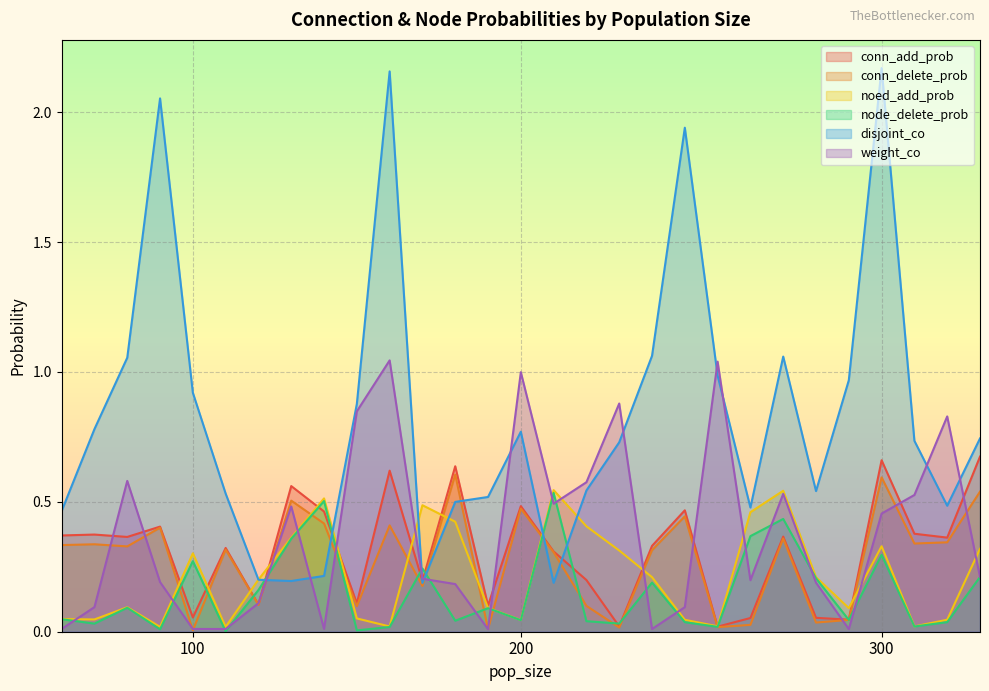

Which series has the largest range (max minus min)?

disjoint_co